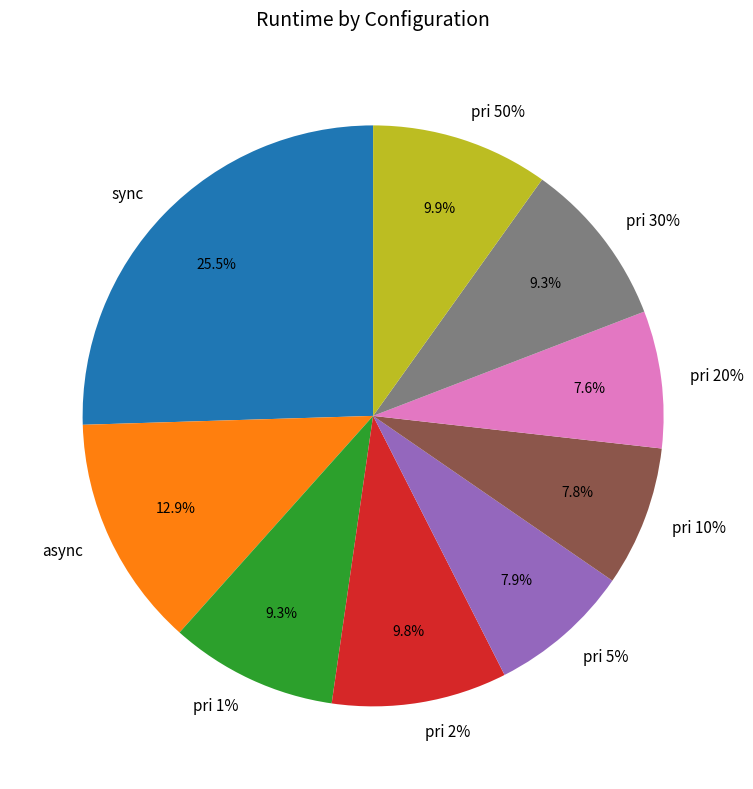

Approximately how many times larger is the value at pri 2% compared to pri 10%?

1.2